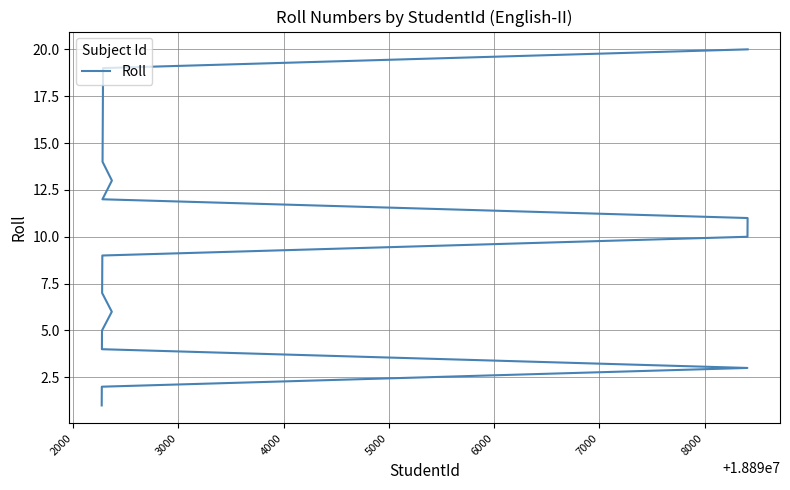

What is the sum of all values?

210